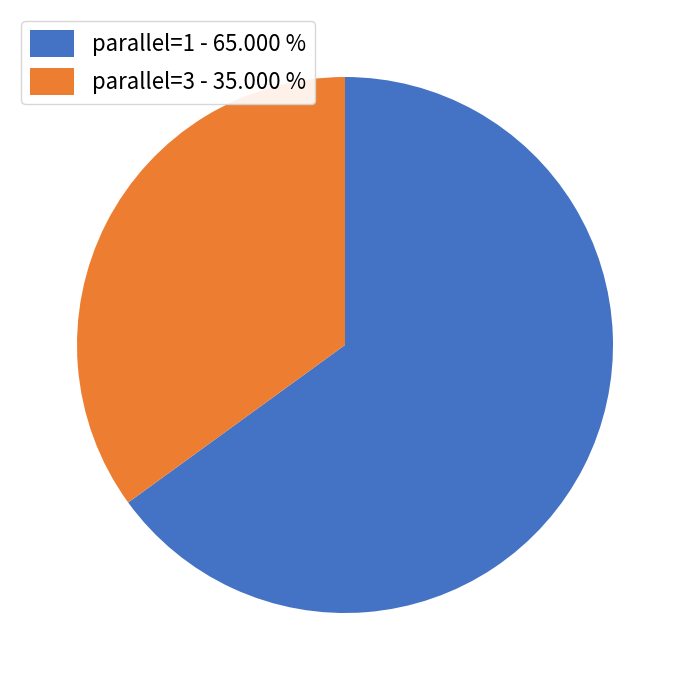

Is it true that parallel=1 is 65% of the pie?

True